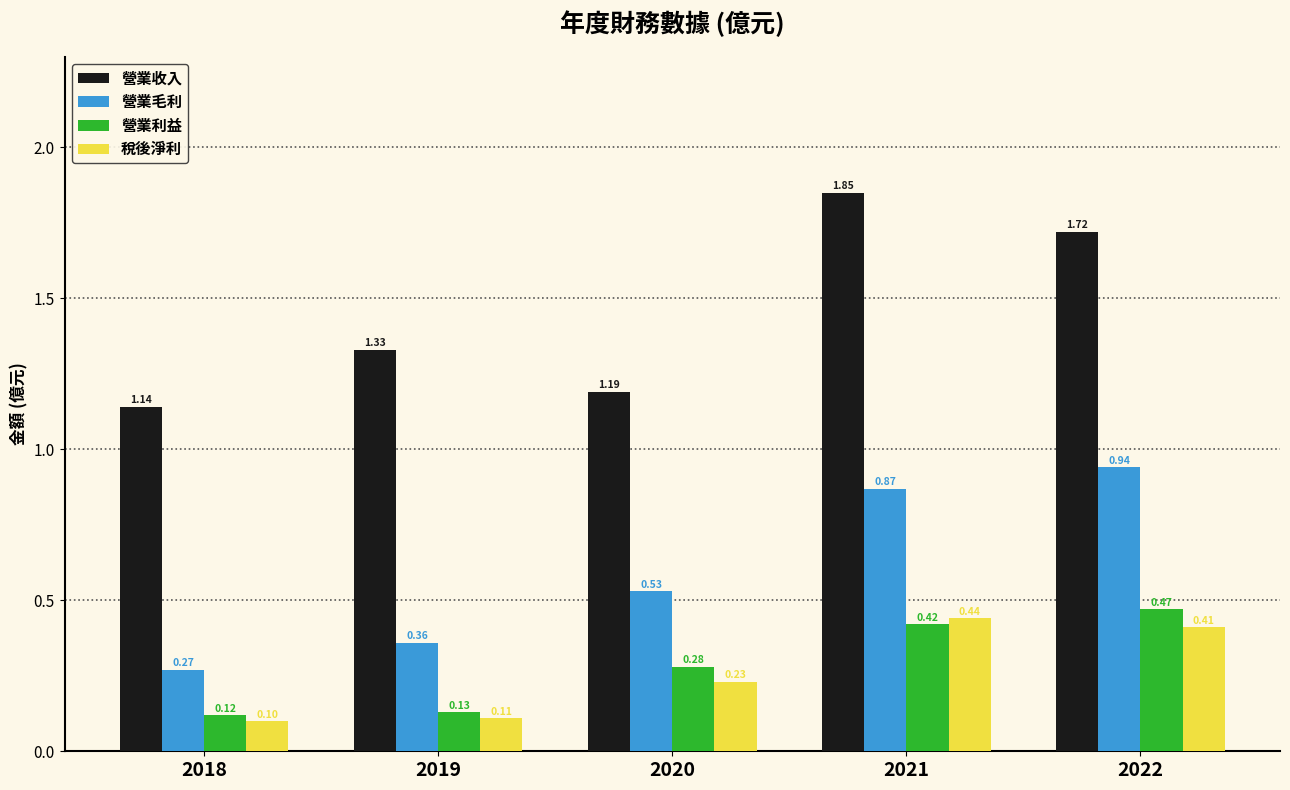

Which series has the widest spread of values?

營業收入